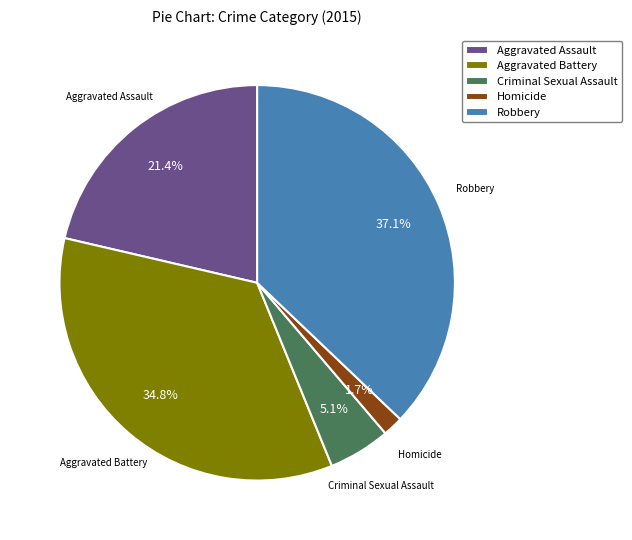

Does any single category account for the majority?

No